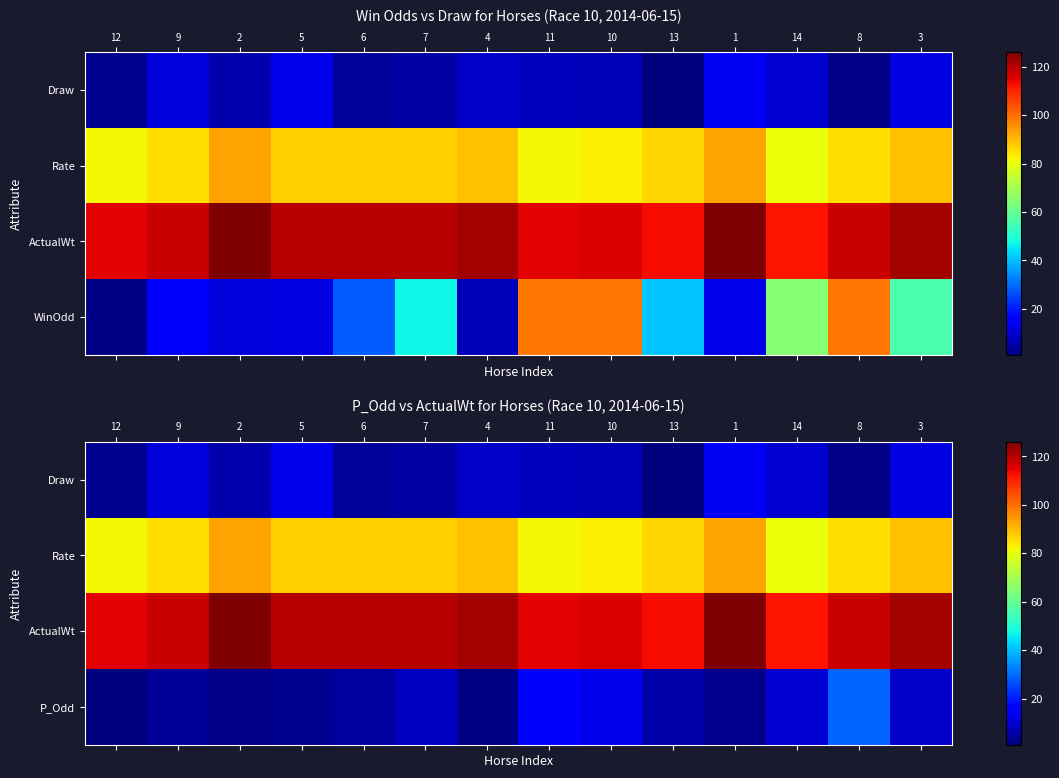

At how many categories does at least one series exceed 83?

14